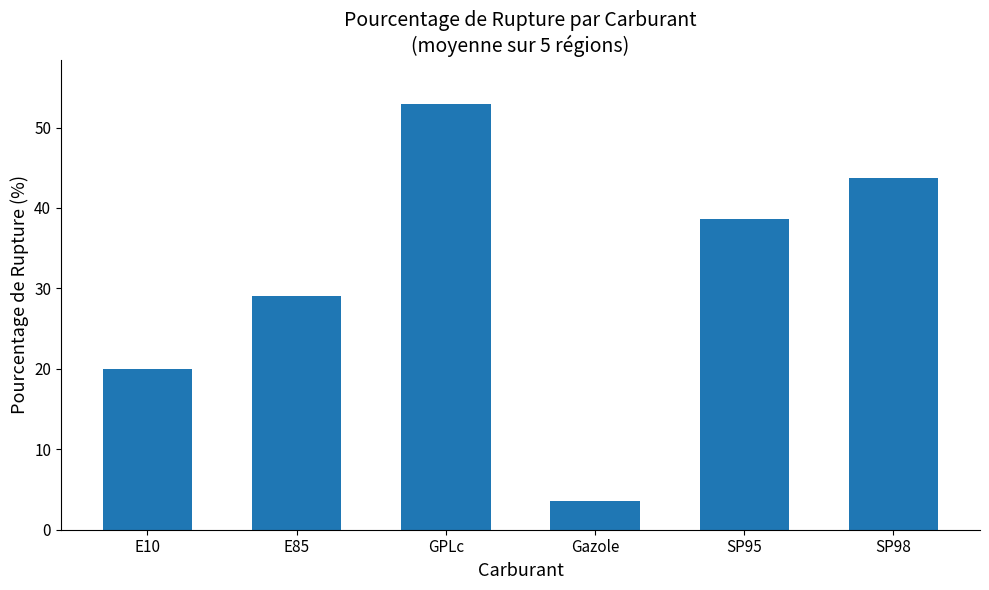

Reading right to left, what are all the values shown in this chart?

SP98=43.7	SP95=38.6	Gazole=3.6	GPLc=53.0	E85=29.0	E10=20.0